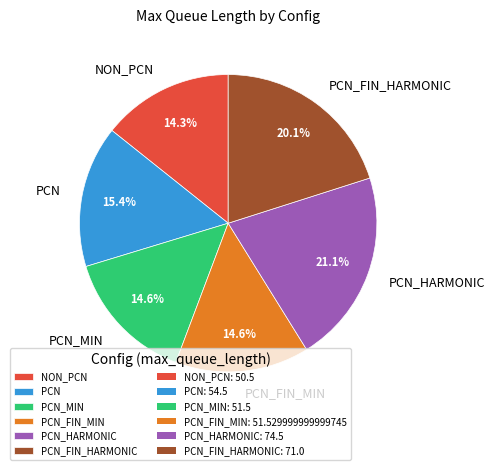

How many segments does this pie chart have?

6